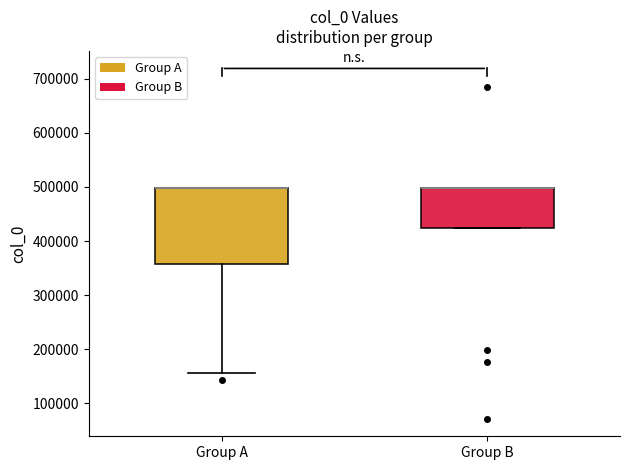

Which box is the tallest, from its lower edge to its upper edge?

Group A